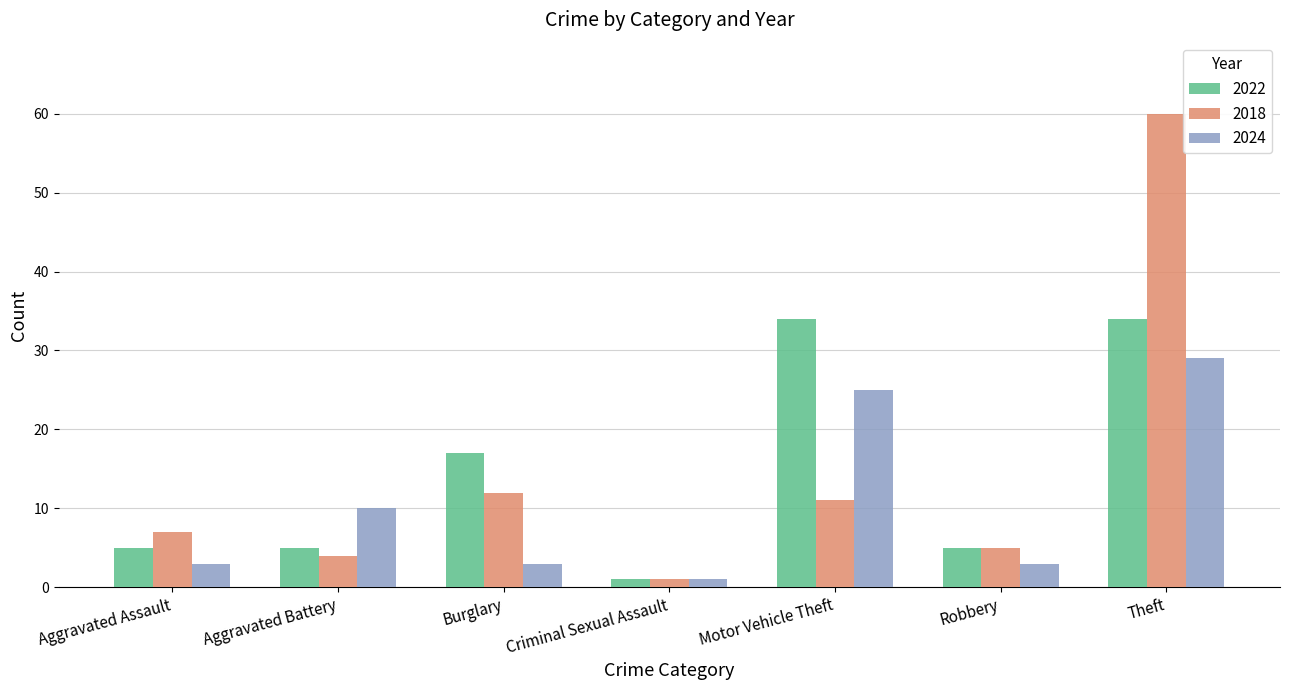

At which category is the sum across all series the highest?

Theft